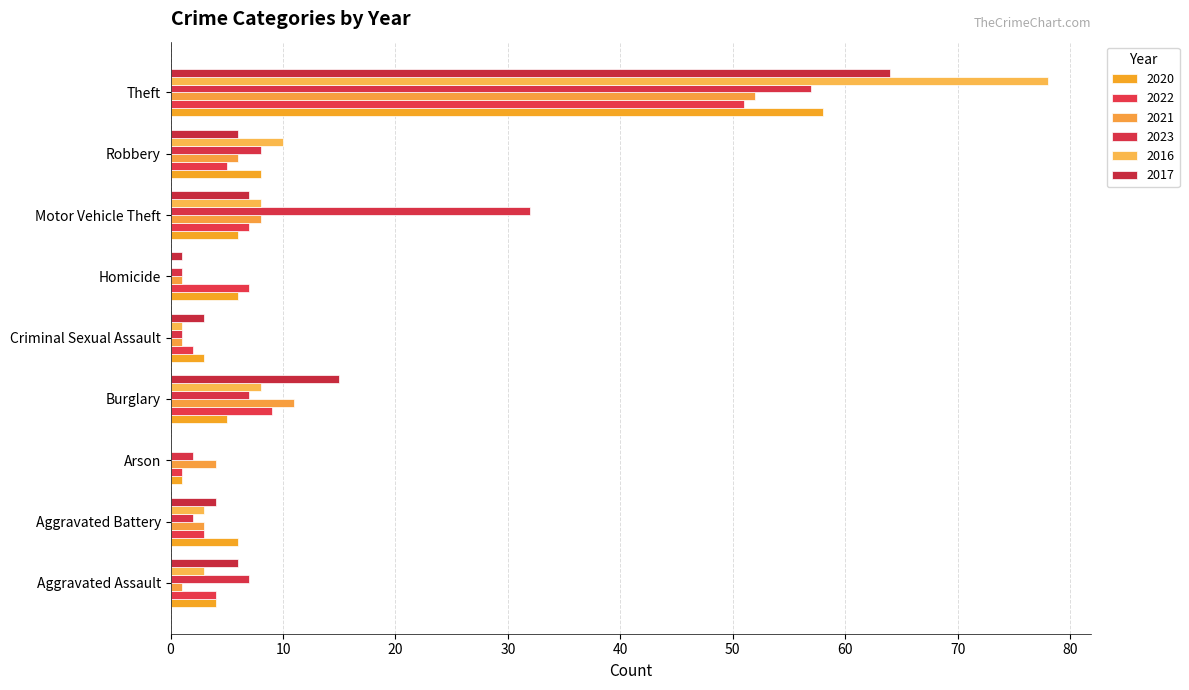

Reading right to left, transcribe all the data shown in this chart.

2020: 58	8	6	6	3	5	1	6	4
2022: 51	5	7	7	2	9	1	3	4
2021: 52	6	8	1	1	11	4	3	1
2023: 57	8	32	1	1	7	2	2	7
2016: 78	10	8	0	1	8	0	3	3
2017: 64	6	7	1	3	15	0	4	6